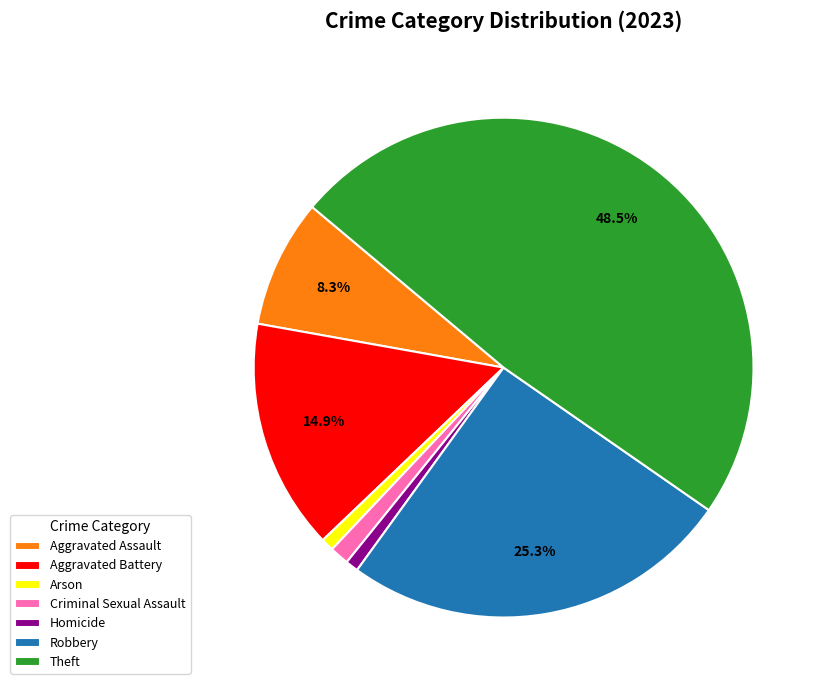

Which has a higher value, Aggravated Battery or Arson?

Aggravated Battery